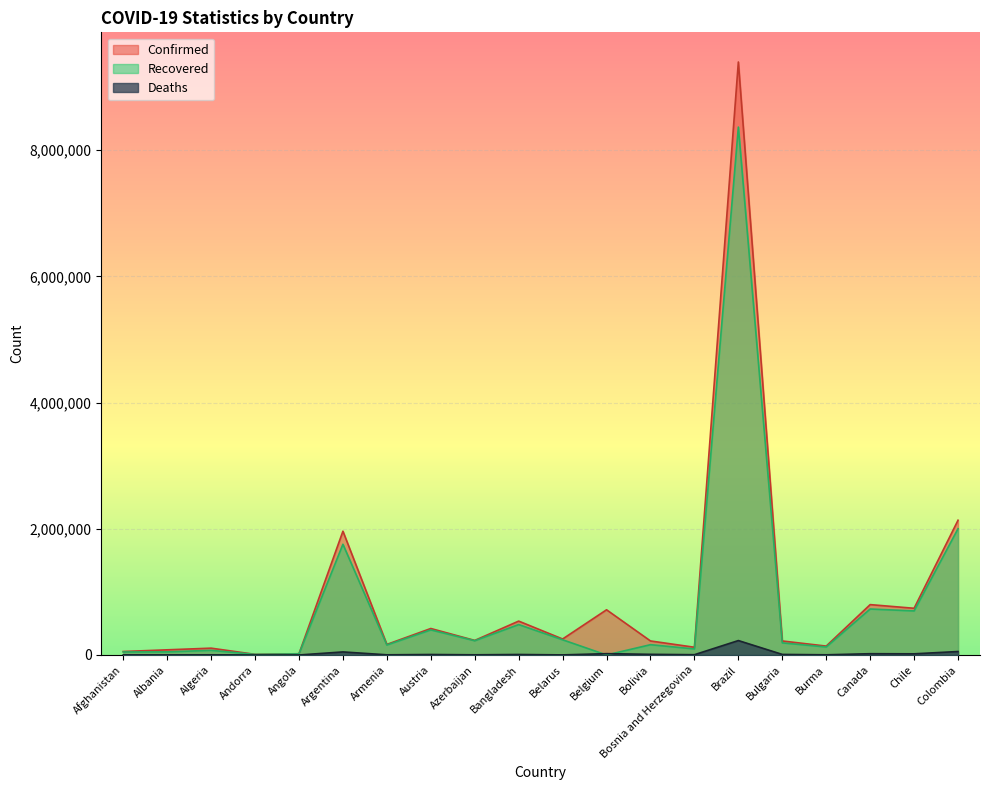

What is the label of the 19th point from the left?

Chile